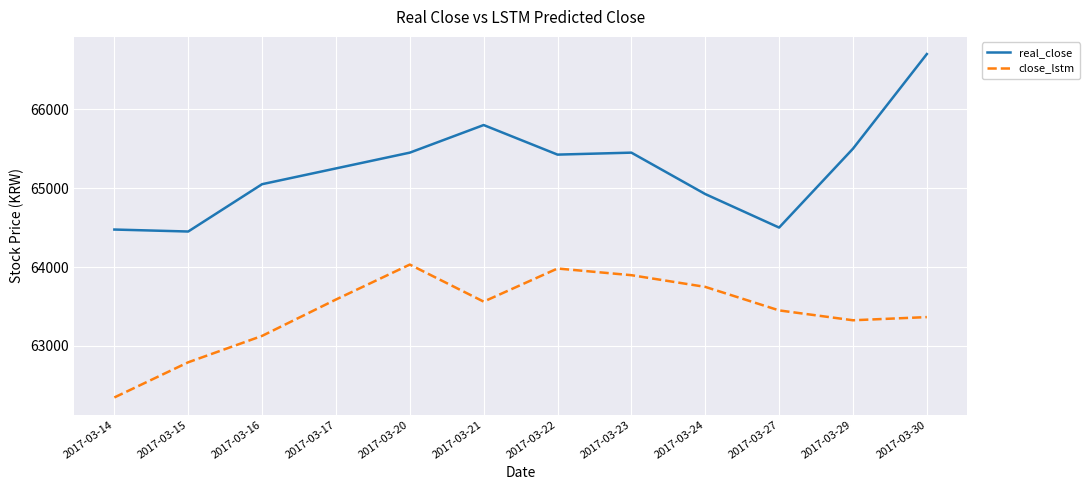

True or false: close_lstm and real_close intersect in this chart.

False